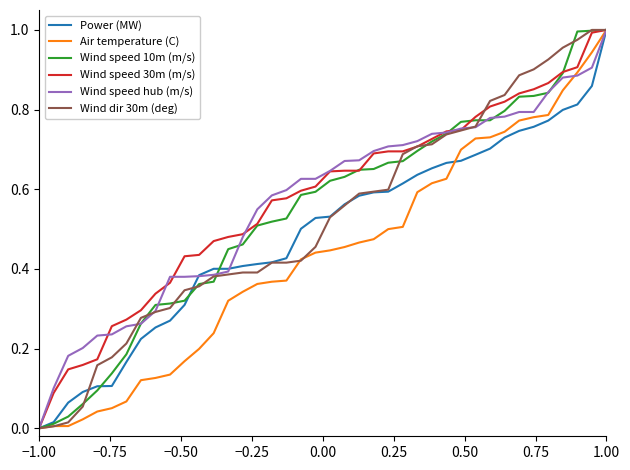

At which category is the sum across all series the highest?

1.00